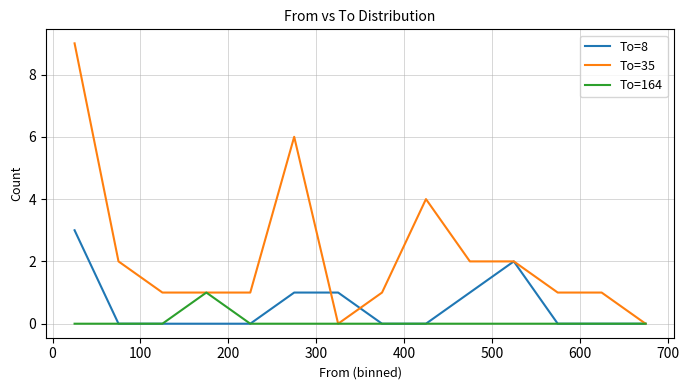

Rank the series by their average value, from highest to lowest.

To=35, To=8, To=164